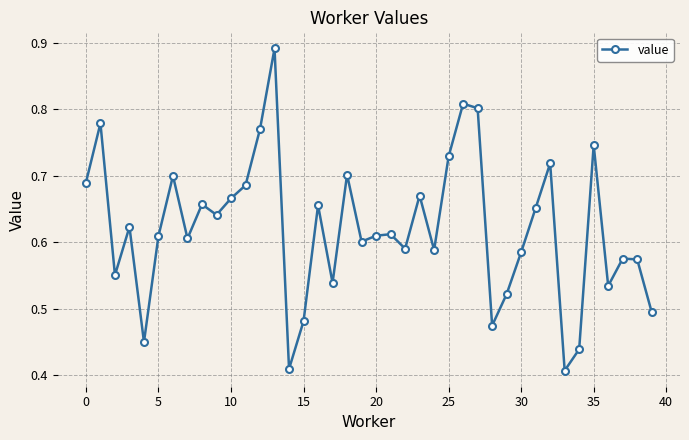

Count the values in the range 0 to 1.

40